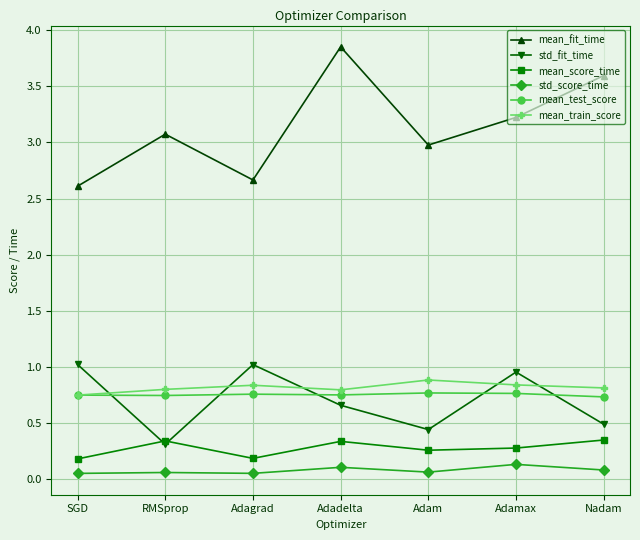

What is the label of the 5th point from the left?

Adam